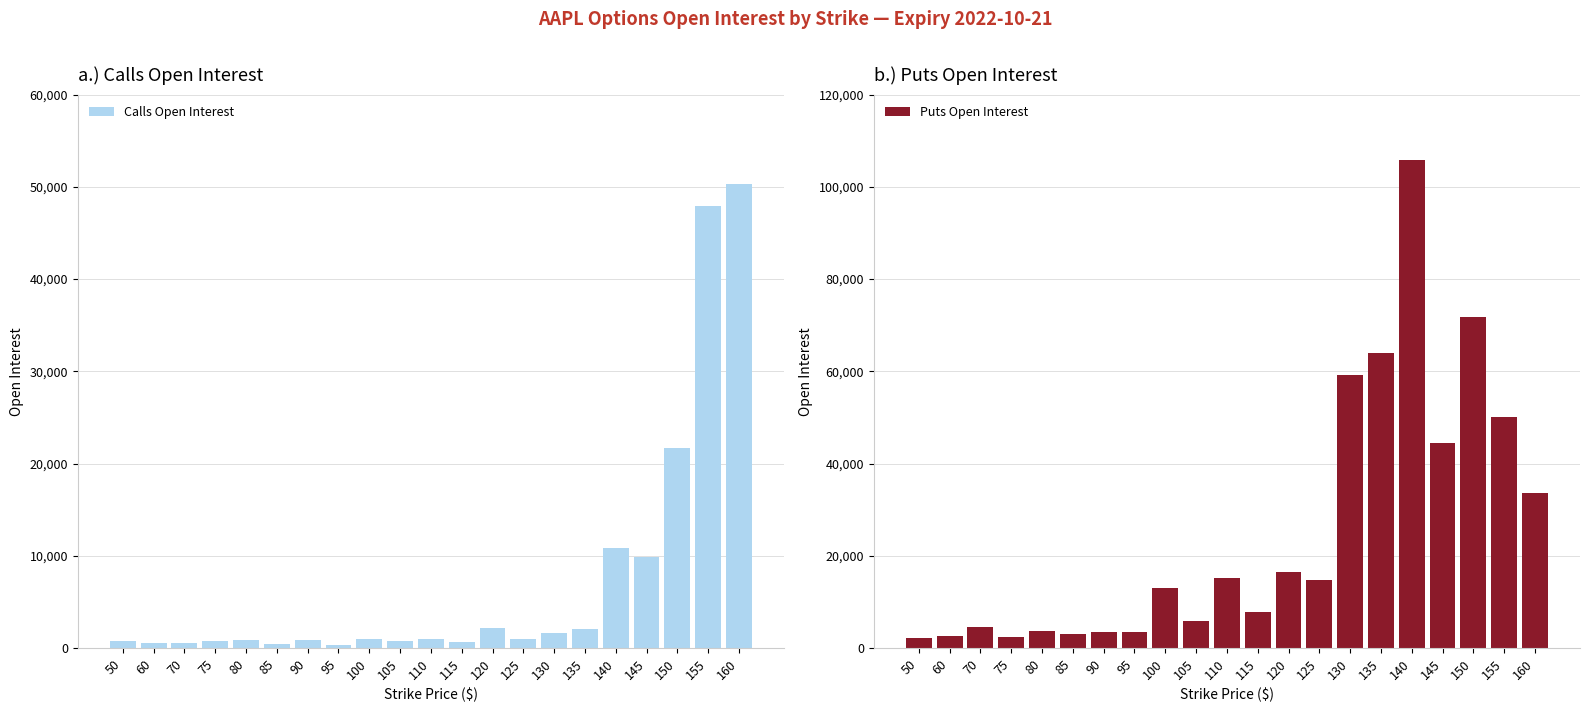

List the series in order of their overall mean, lowest first.

Calls Open Interest, Puts Open Interest